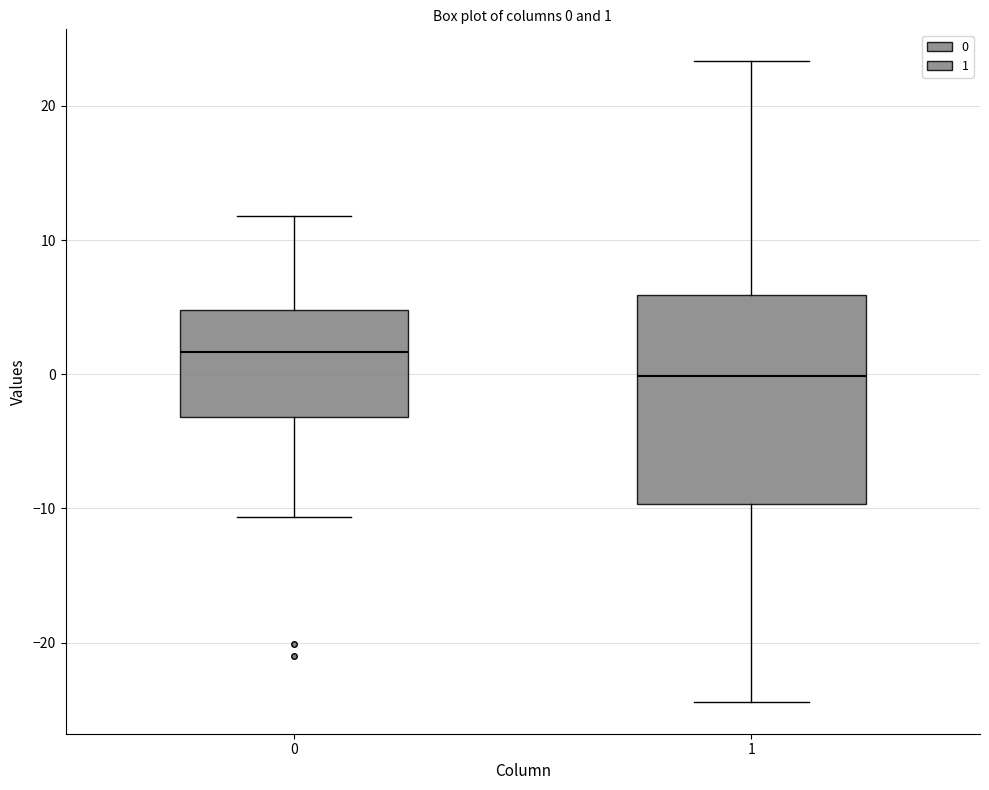

Comparing the boxes themselves (not the whiskers), which one is the tallest?

1